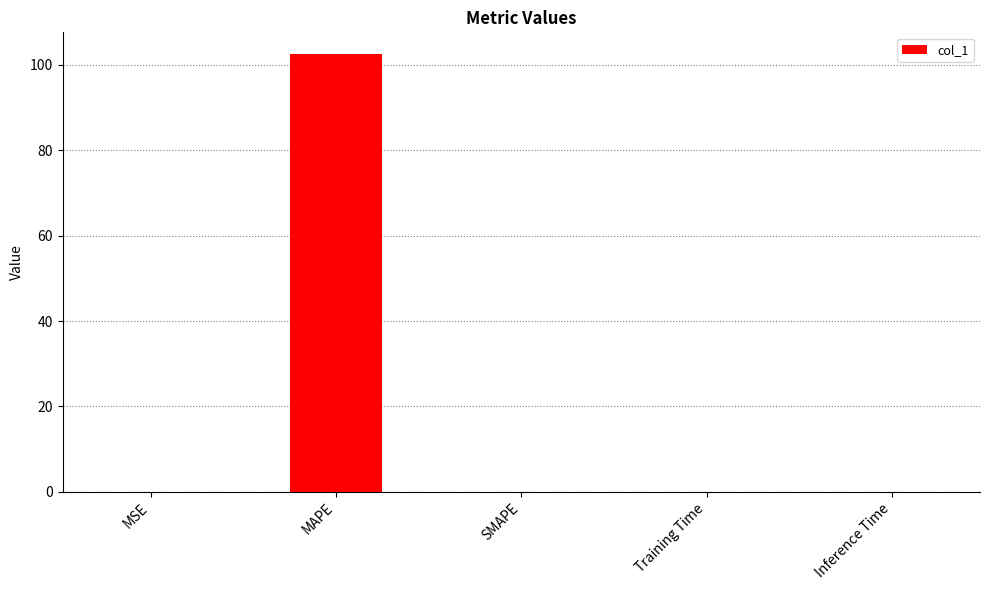

What is the greatest value displayed?

102.5